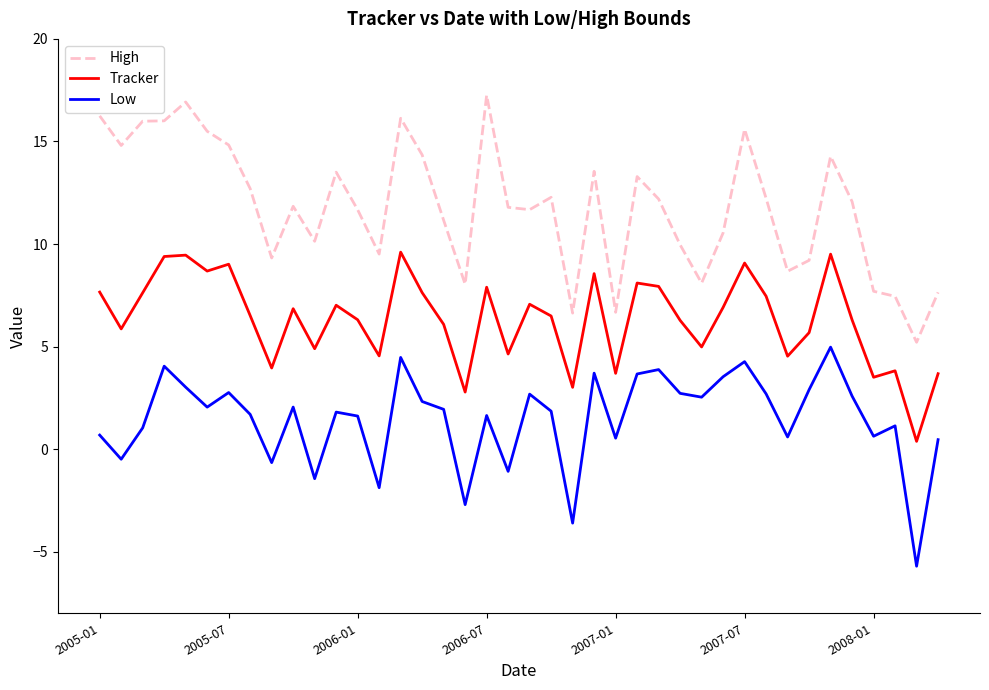

What is the highest value of the High series?

17.3